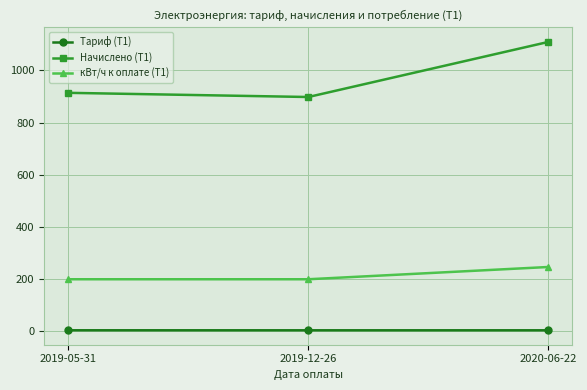

Count the number of data series in this chart.

3